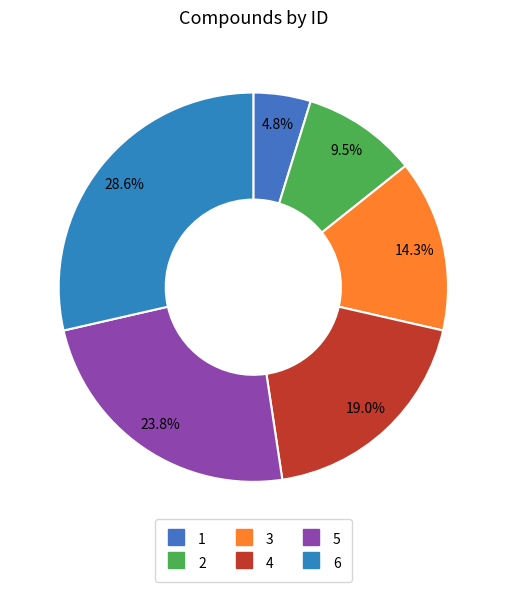

What is the change in value from 1 to 6?

+5